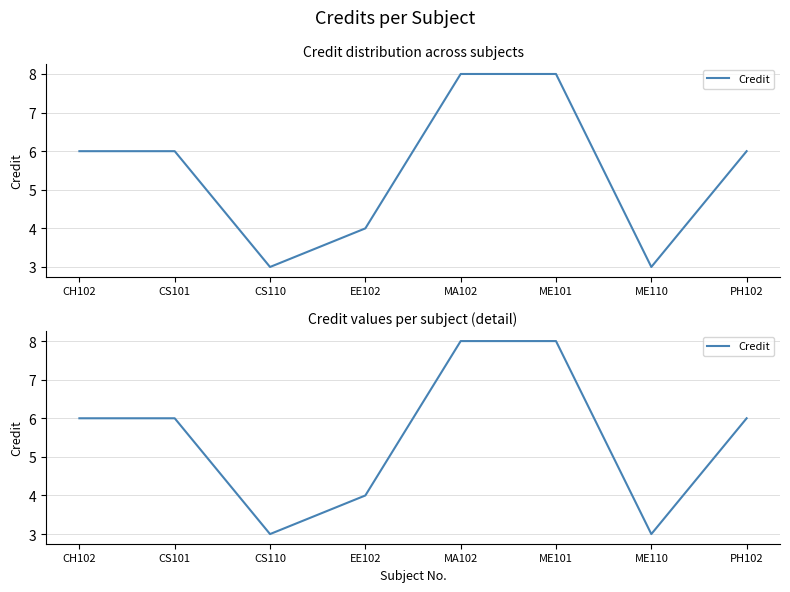

How many data points does each series have?

8